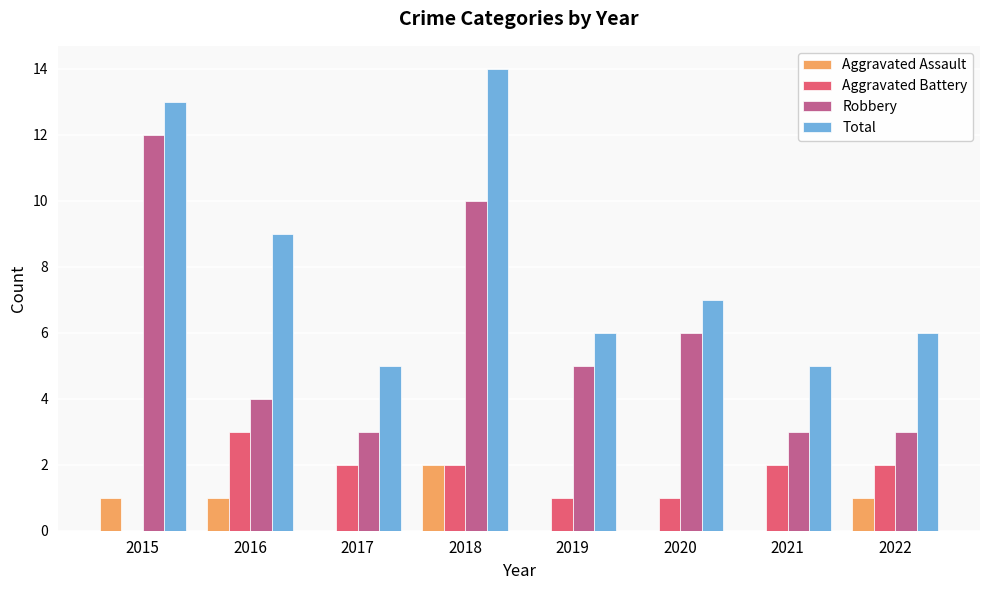

Is the value of Total at 2019 greater than the value of Robbery at 2015?

No